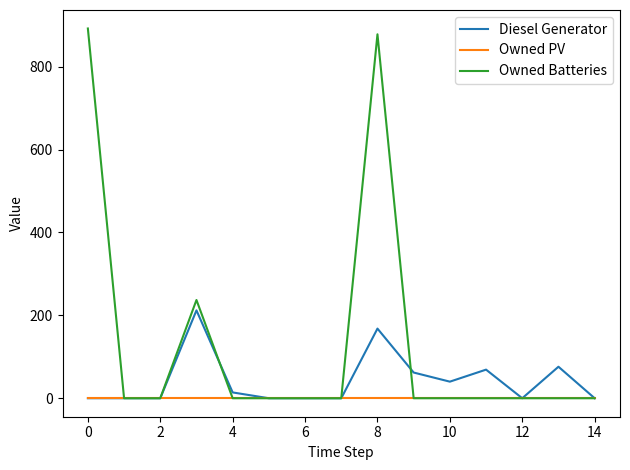

Reading left to right, extract all data points from this chart.

Diesel Generator: 0	0	0	212	14	0	0	0	168	62	40	69	0	76	0
Owned PV: 0	0	0	0	0	0	0	0	0	0	0	0	0	0	0
Owned Batteries: 892	0	0	237	0	0	0	0	878	0	0	0	0	0	0